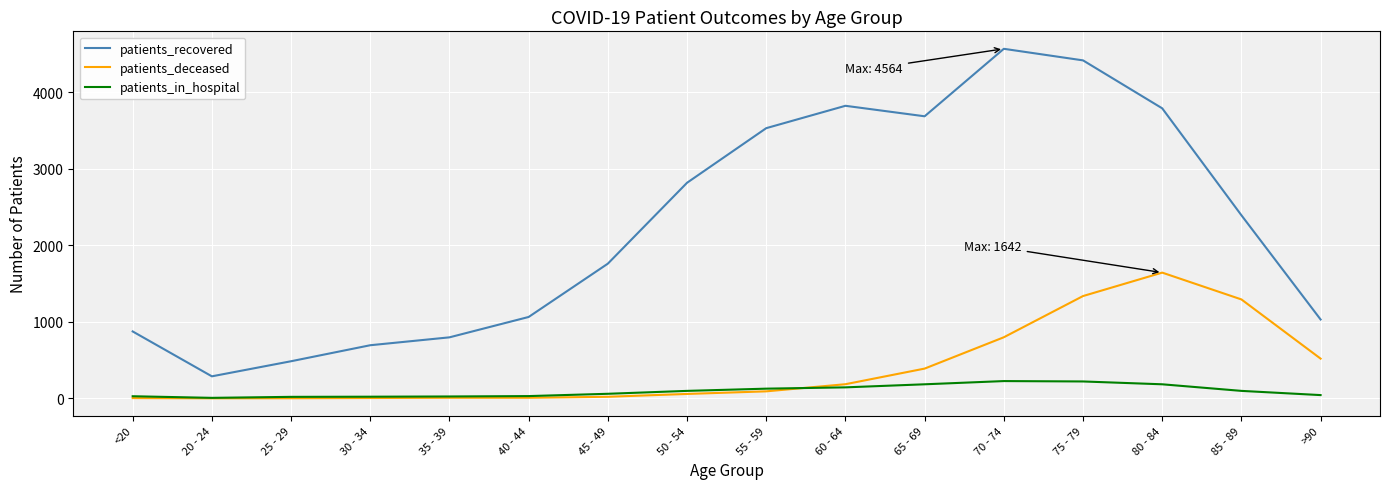

Which series has the largest total across all categories?

patients_recovered